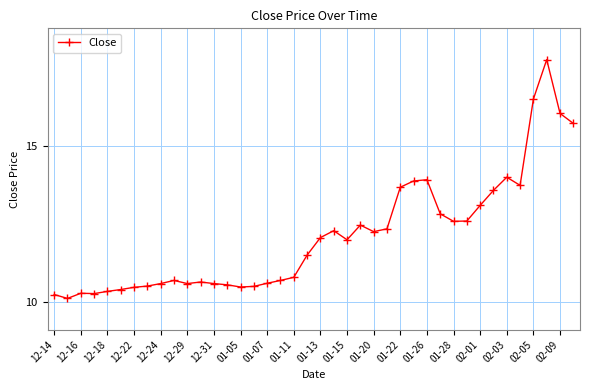

What is the maximum value shown in the chart?

17.8